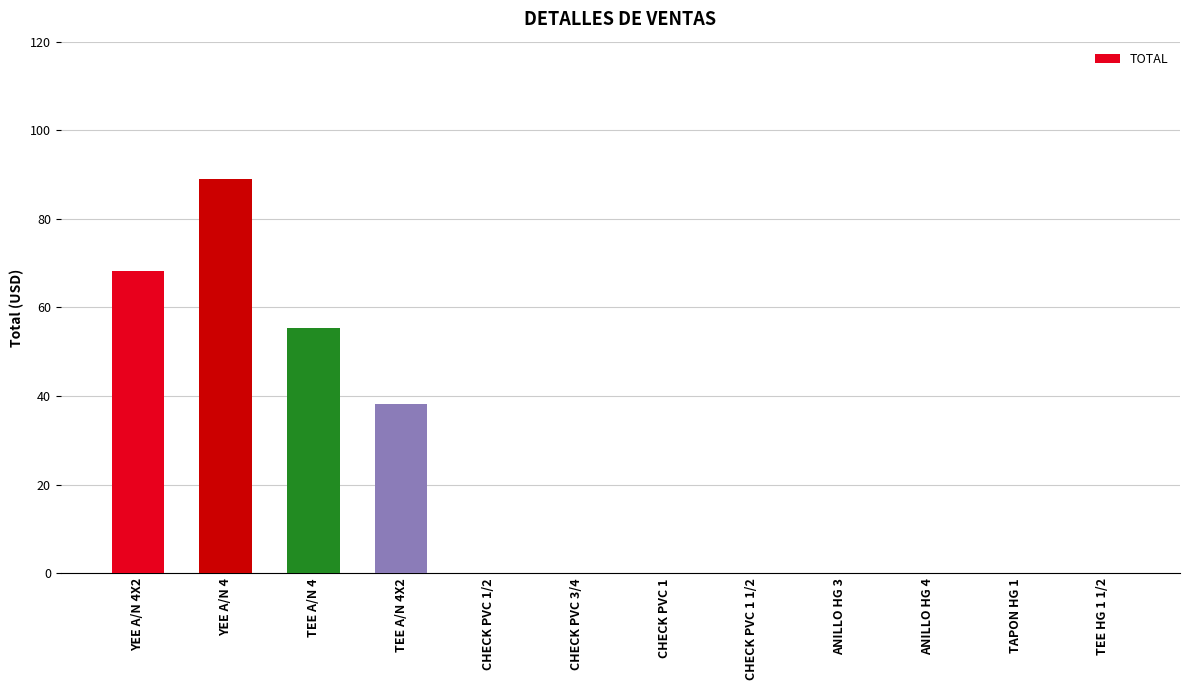

Where is the data nearest to the value 44?

TEE A/N 4X2